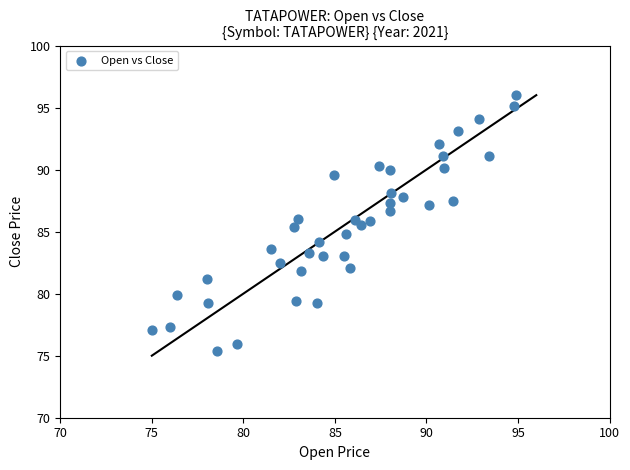

What is the range of Y values (max minus min)?

20.6